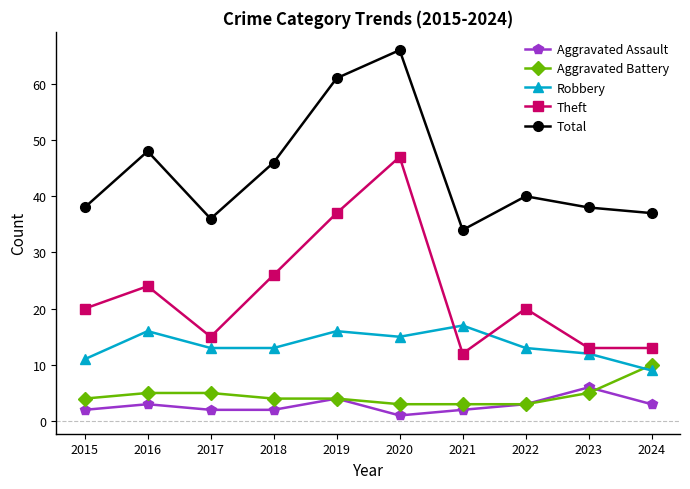

True or false: Theft and Aggravated Assault cross at least once.

False